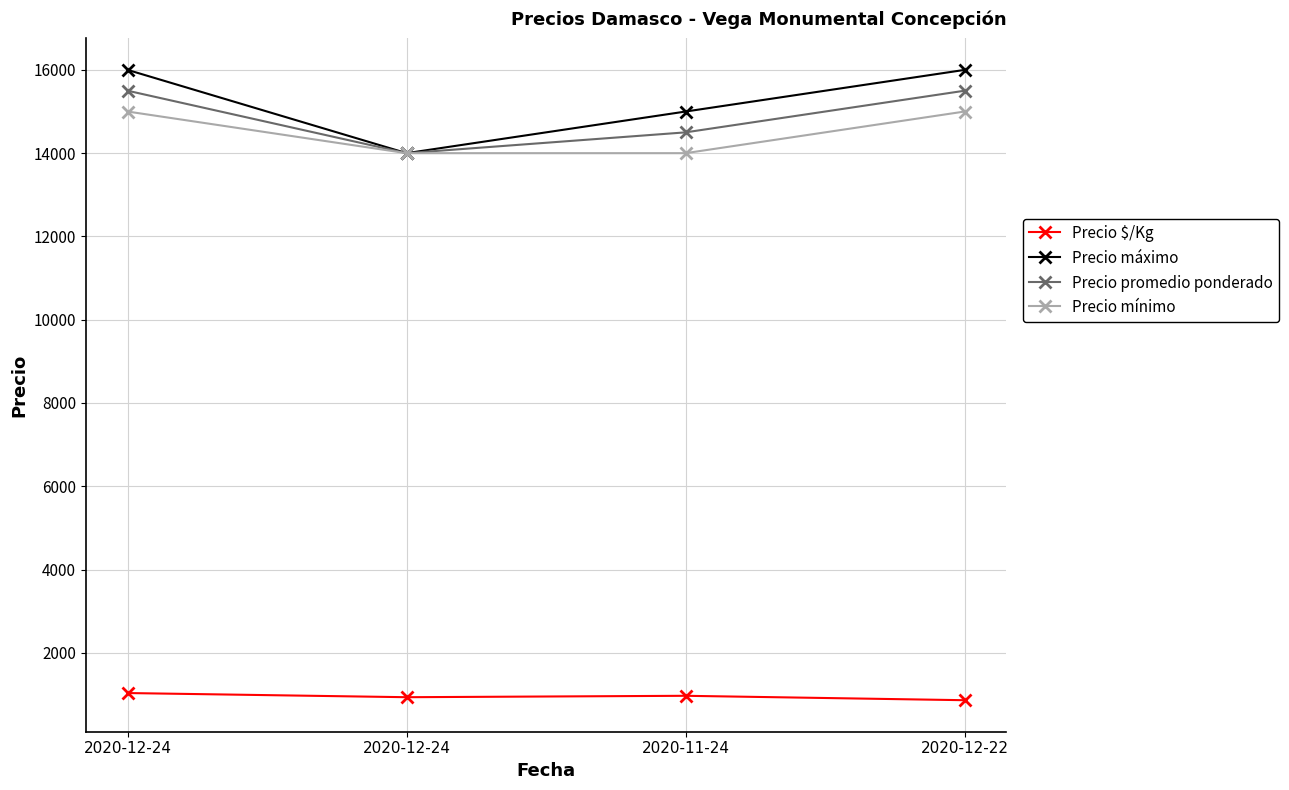

List the labels in order of Precio máximo value, largest first.

2020-12-24, 2020-12-22, 2020-11-24, 2020-12-24